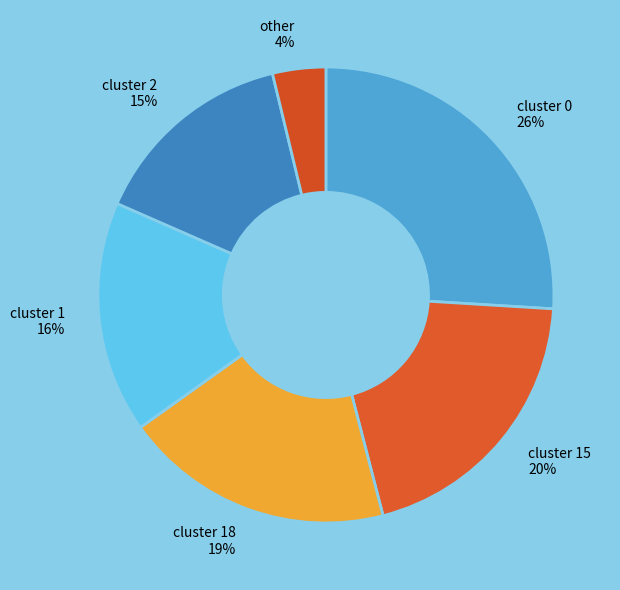

What is the smallest slice in the pie chart?

other